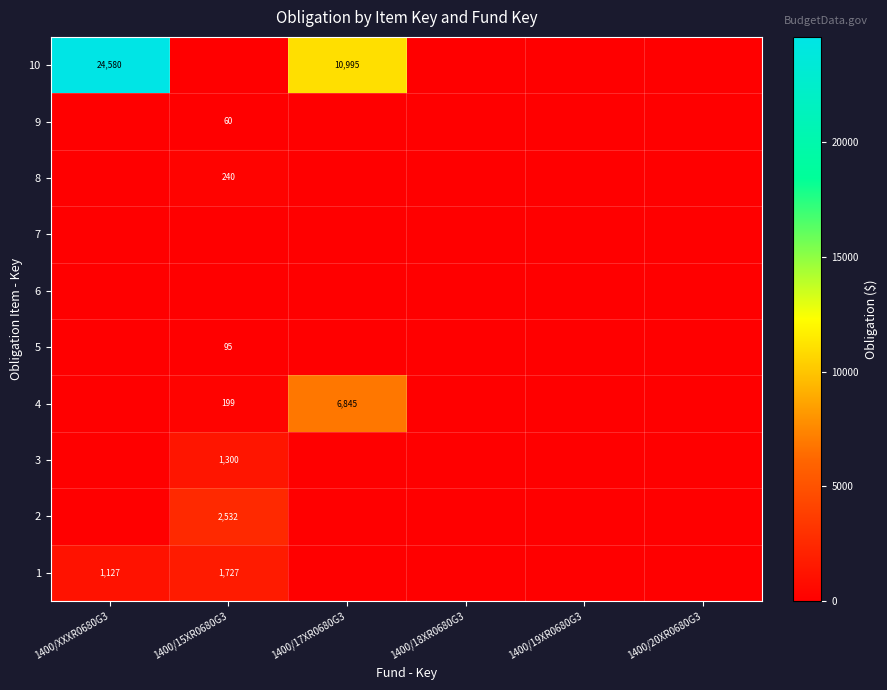

What is the maximum value shown in the chart?

24580.0